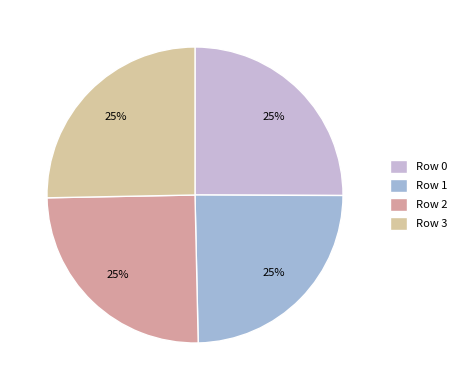

How many slices are in this pie chart?

4